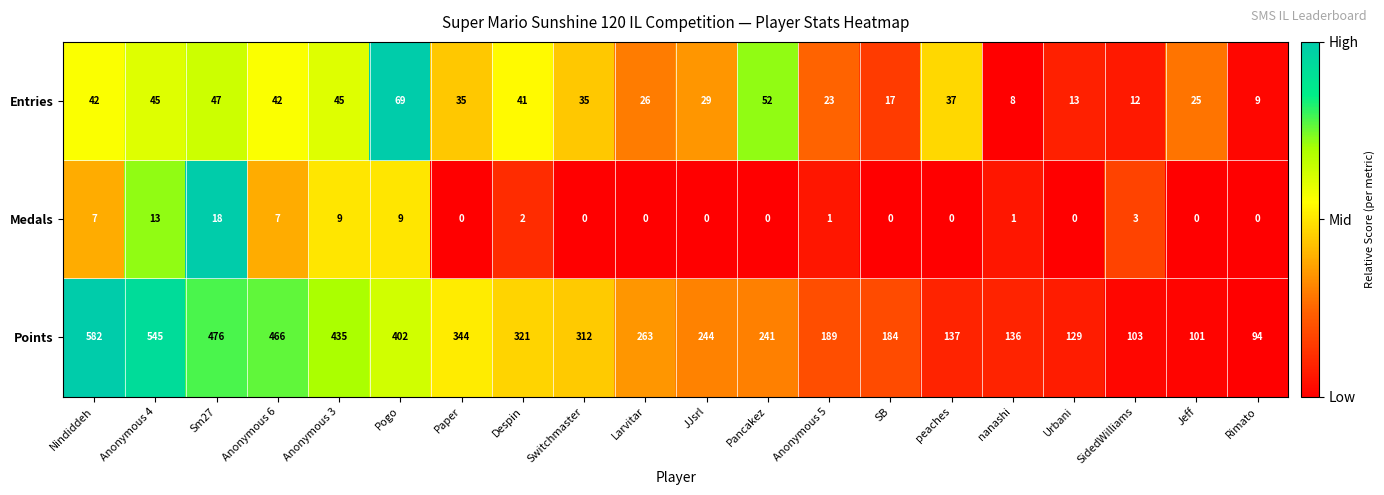

At how many categories does at least one series exceed 0?

20